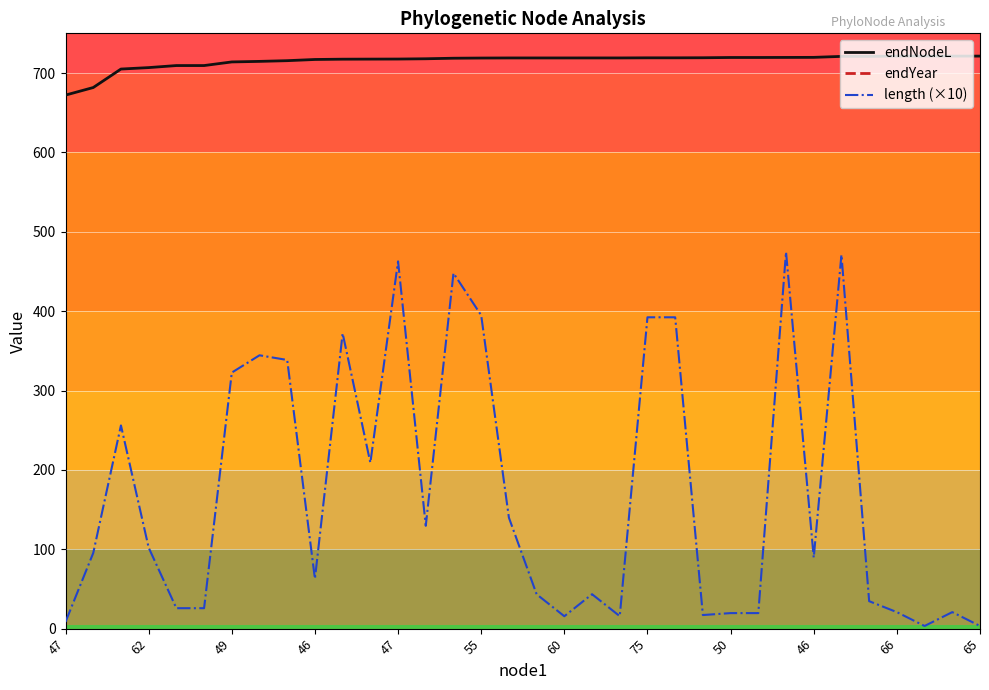

How many data points in endNodeL are above 718?

20